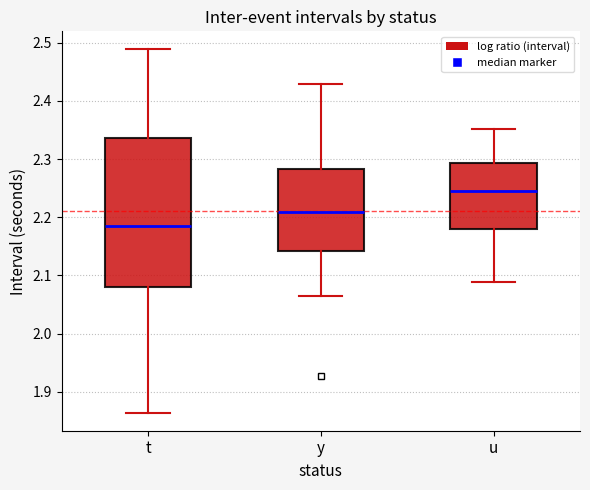

Which box is the tallest, from its lower edge to its upper edge?

t